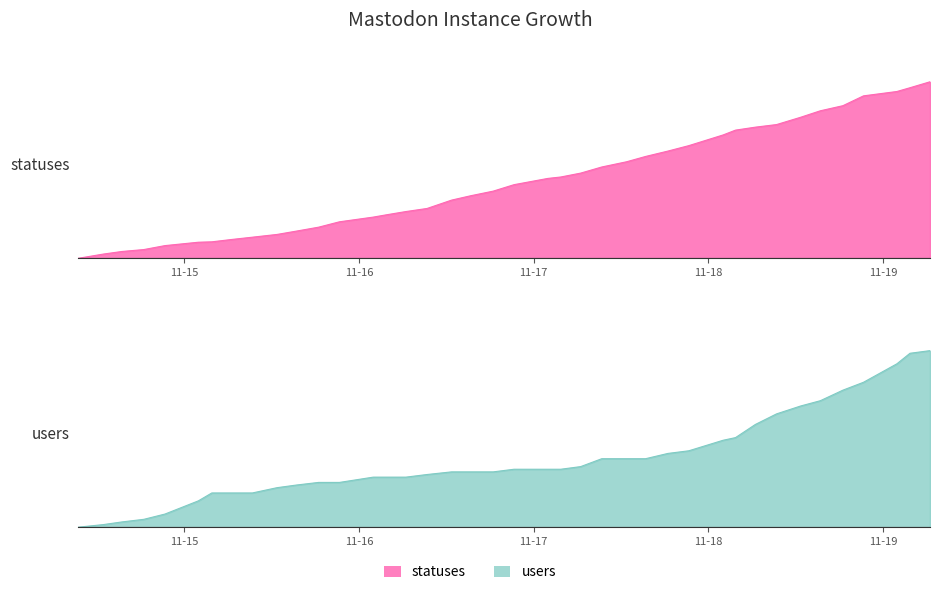

What is the sum of all statuses values?

17.3